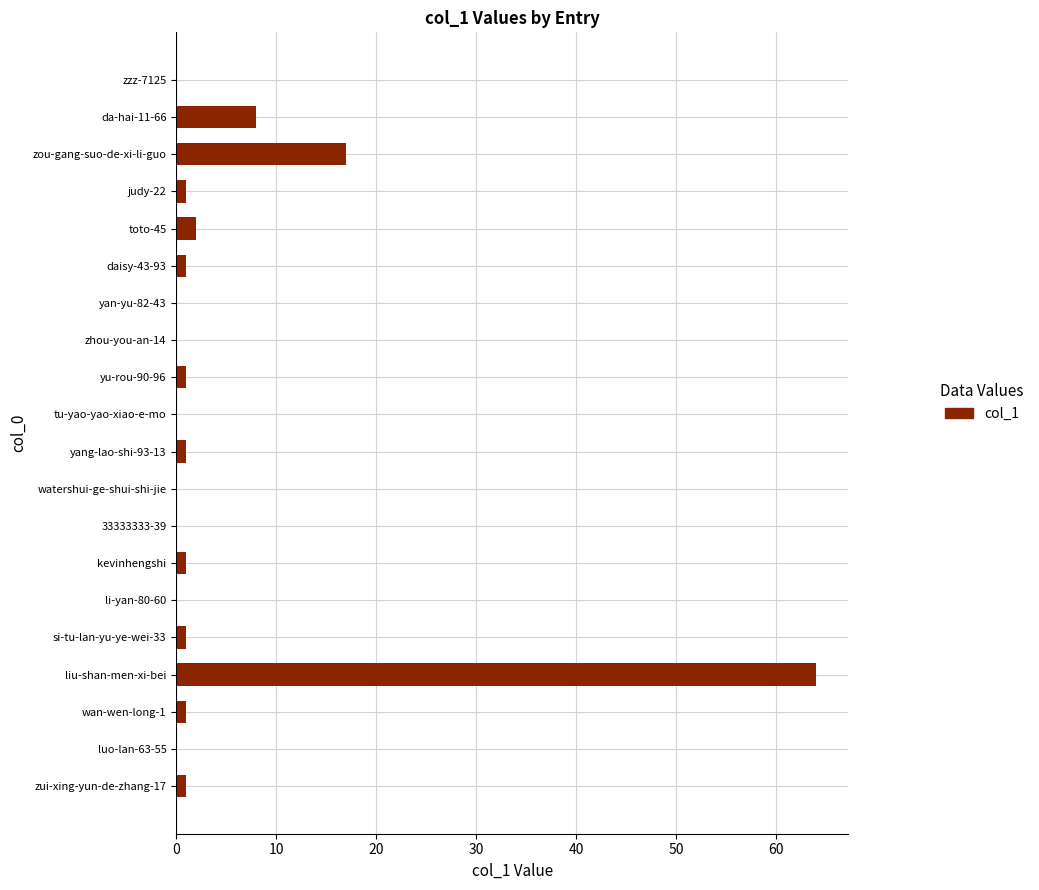

Between zzz-7125 and toto-45, which is larger?

toto-45